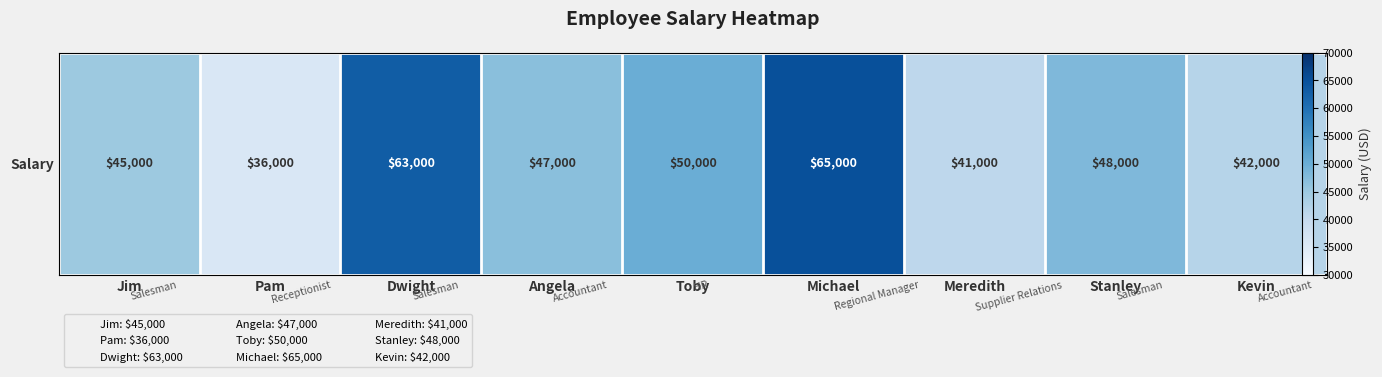

What is the maximum value shown in the chart?

65000